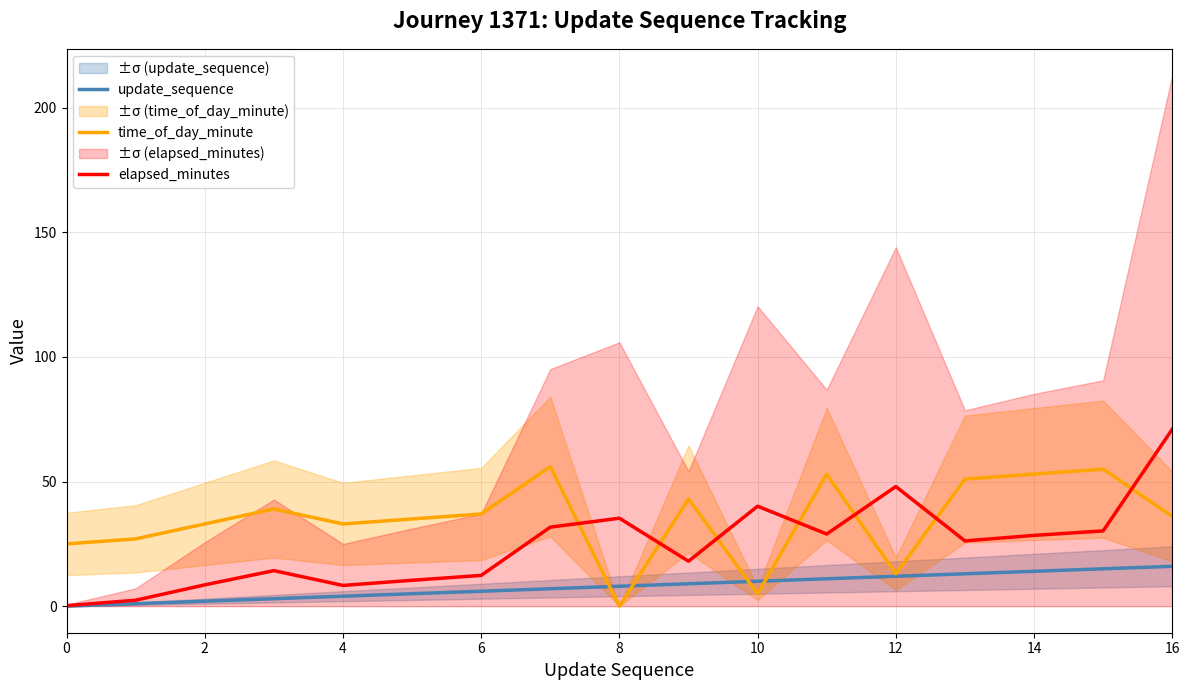

The value of update_sequence at 6 is 6.0. True or false?

True